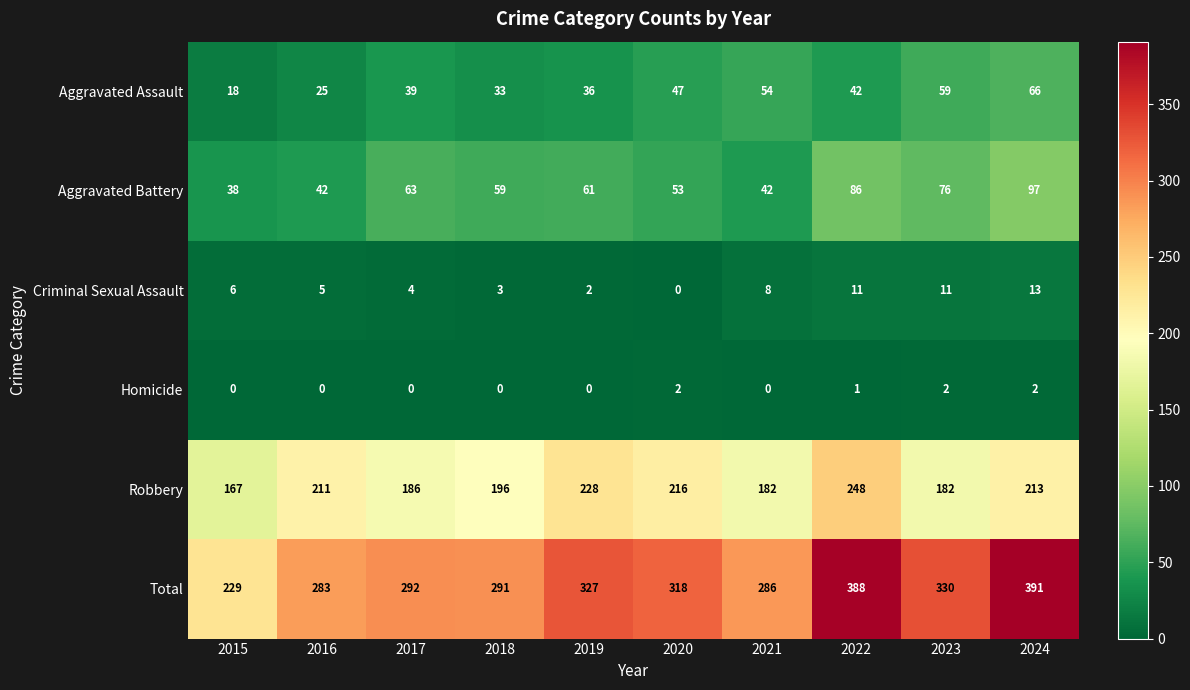

What is the sum of the Aggravated Assault values at 2024 and 2016?

91